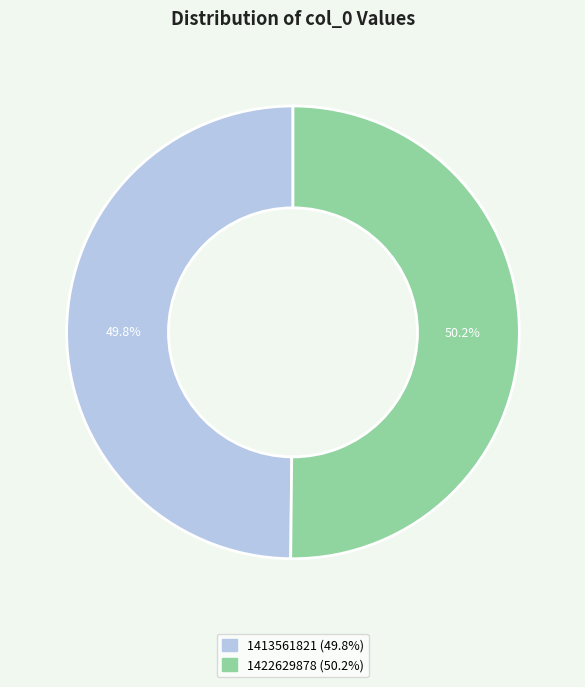

How many segments does this pie chart have?

2